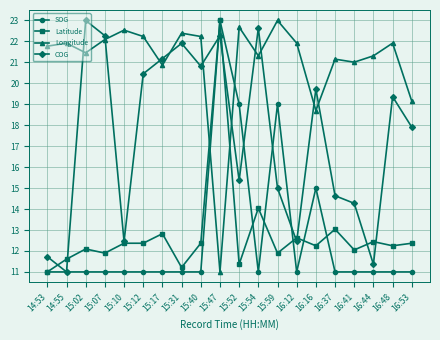

How many intersections are there between COG and Longitude?

10